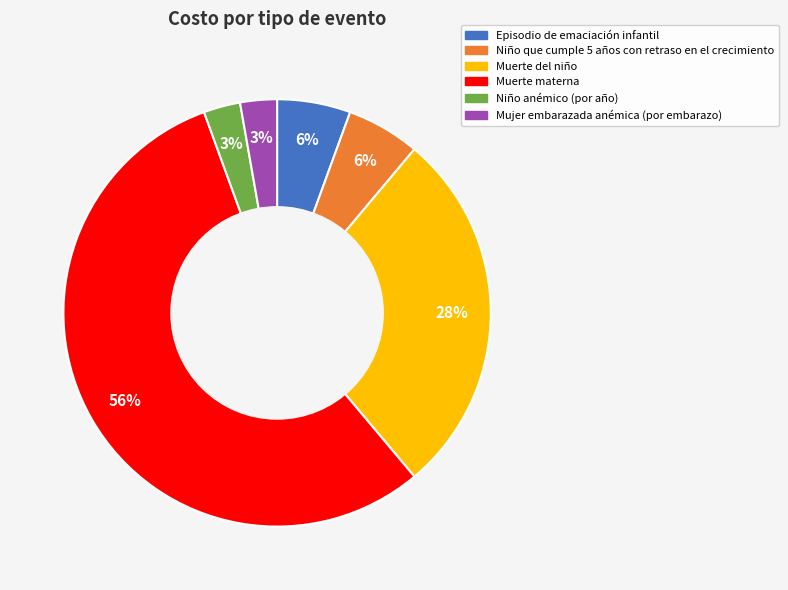

How many slices are in this pie chart?

6